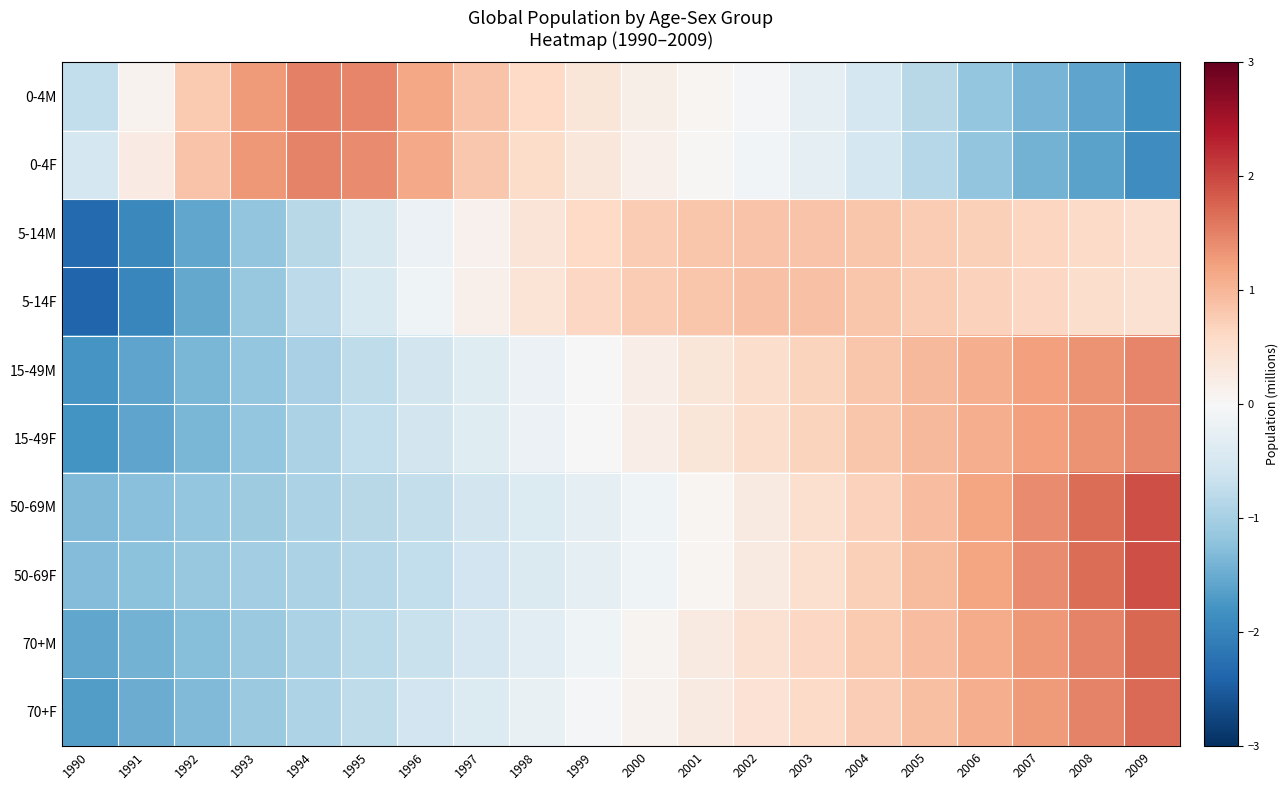

Rank the series by their maximum value, from highest to lowest.

50-69M, 50-69F, 70+M, 70+F, 0-4M, 0-4F, 15-49M, 15-49F, 5-14F, 5-14M